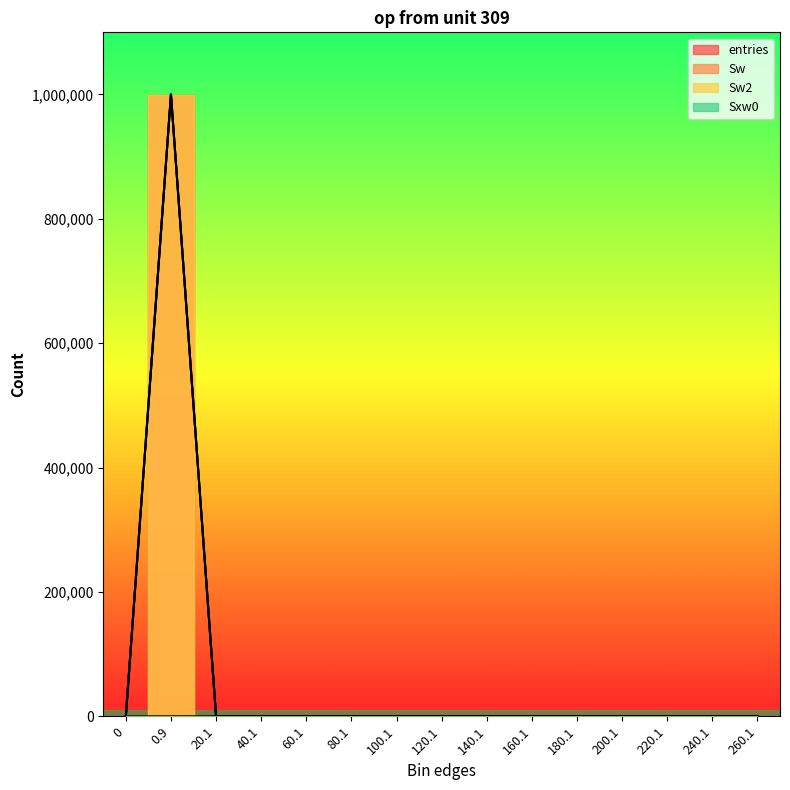

List the labels in order of Sxw0 value, smallest first.

0, 0.9, 40.1, 60.1, 80.1, 100.1, 120.1, 140.1, 160.1, 180.1, 200.1, 220.1, 240.1, 260.1, 20.1